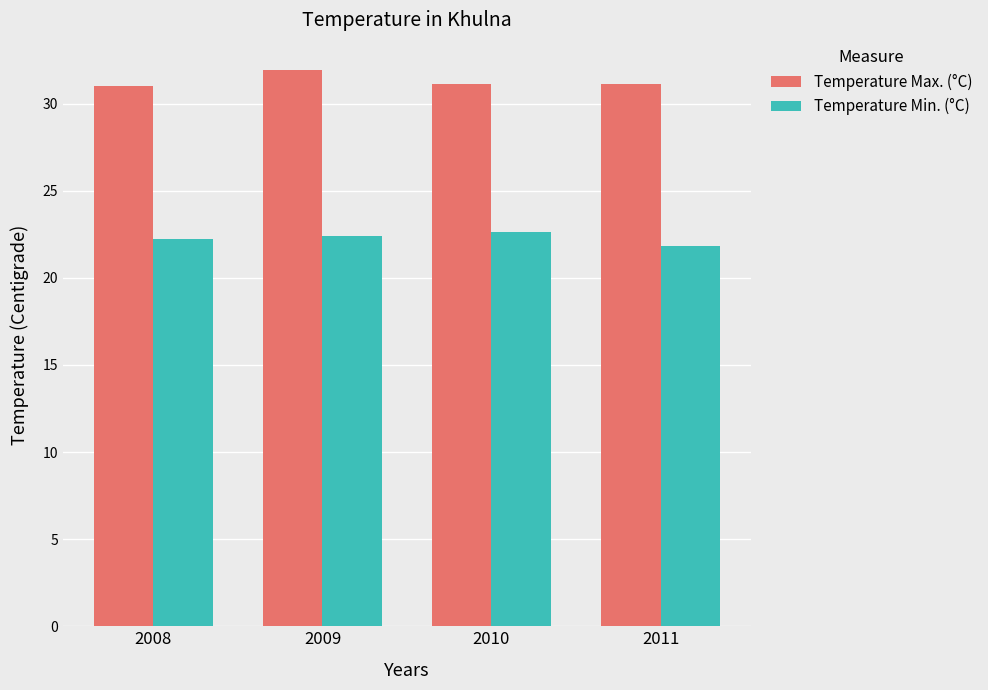

What is the value of the Temperature Min. (°C) bar at the 1st from the left?

22.2